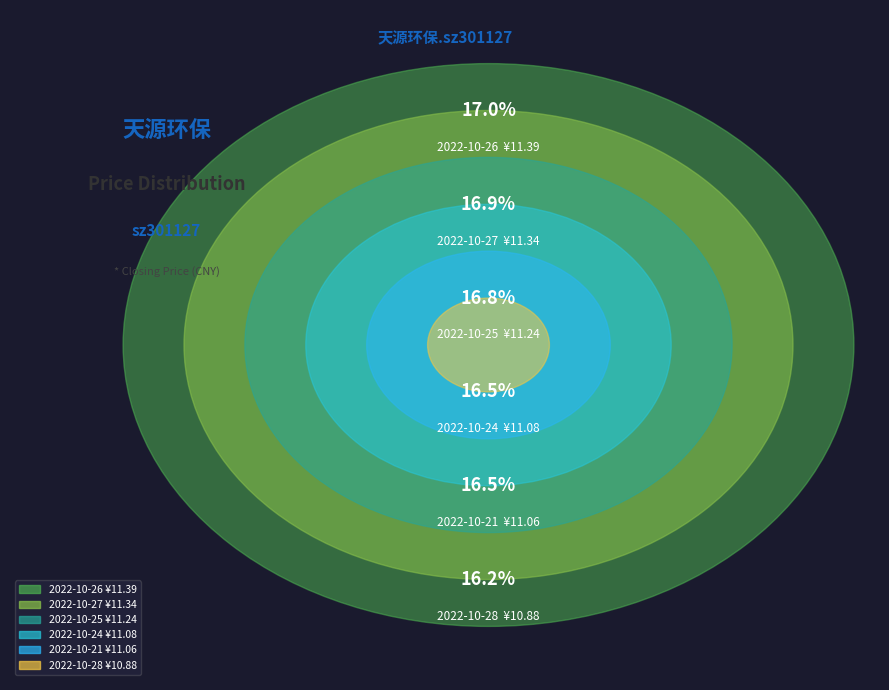

To the nearest percent, what is the difference between the largest and smallest slice percentages?

1%